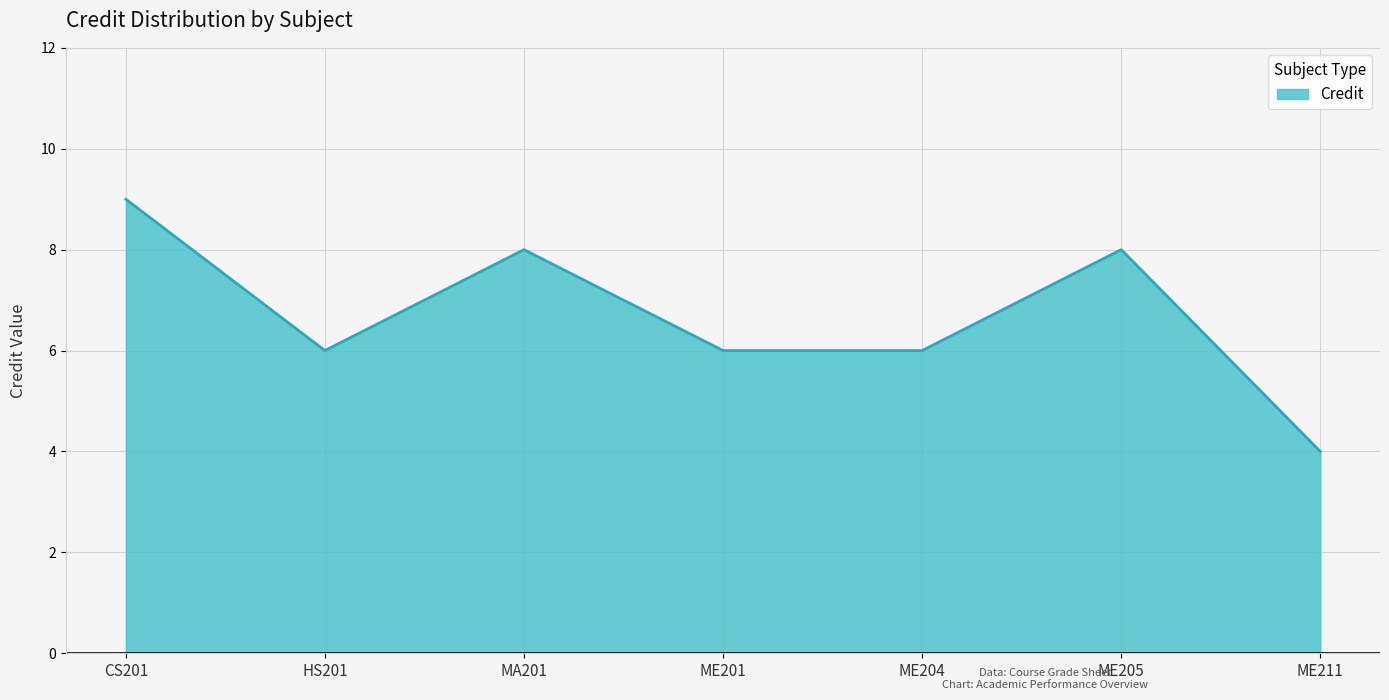

What position from the left is CS201?

1